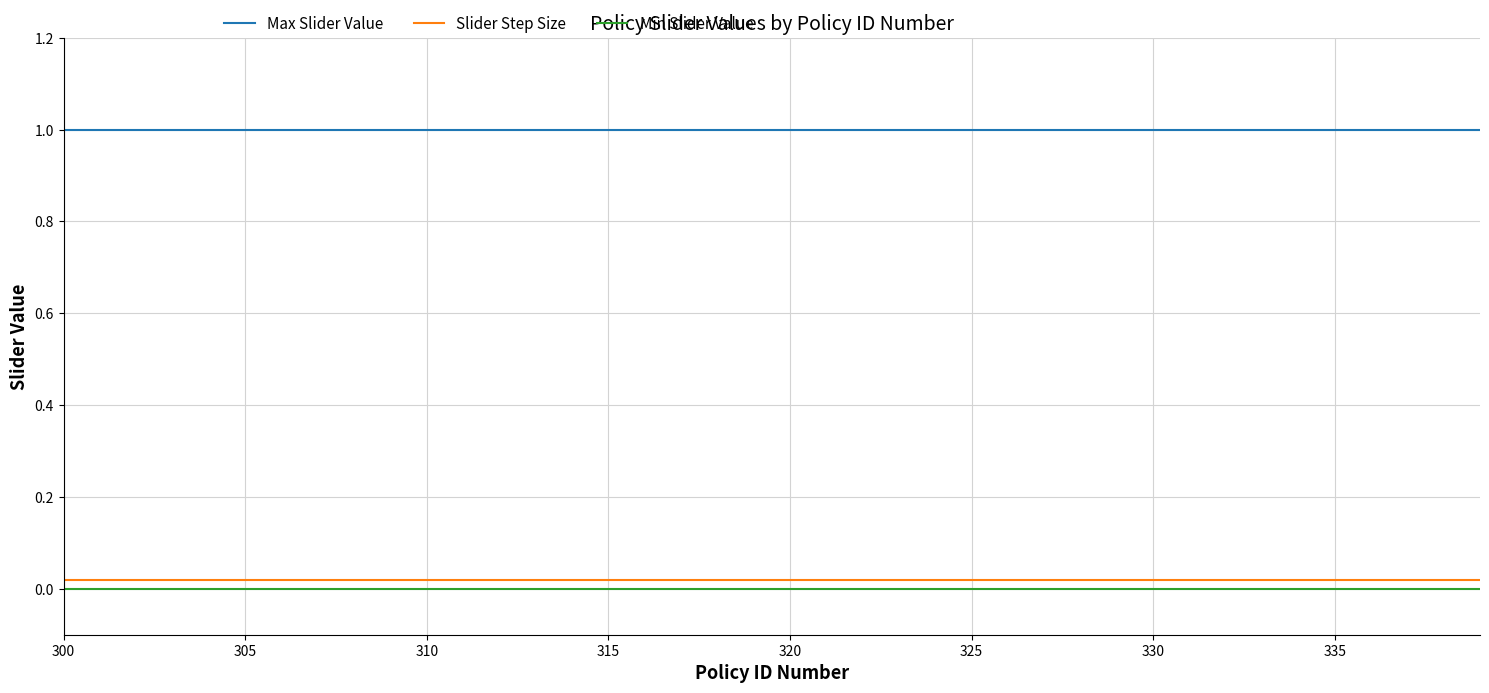

Which series has the largest total across all categories?

Max Slider Value